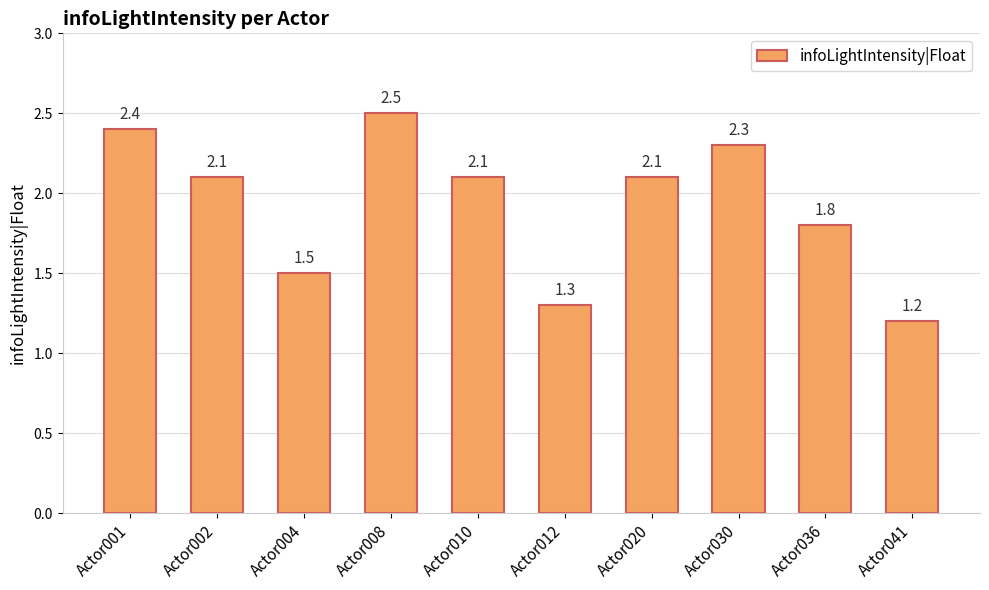

What is the difference between the maximum and second lowest values?

1.2